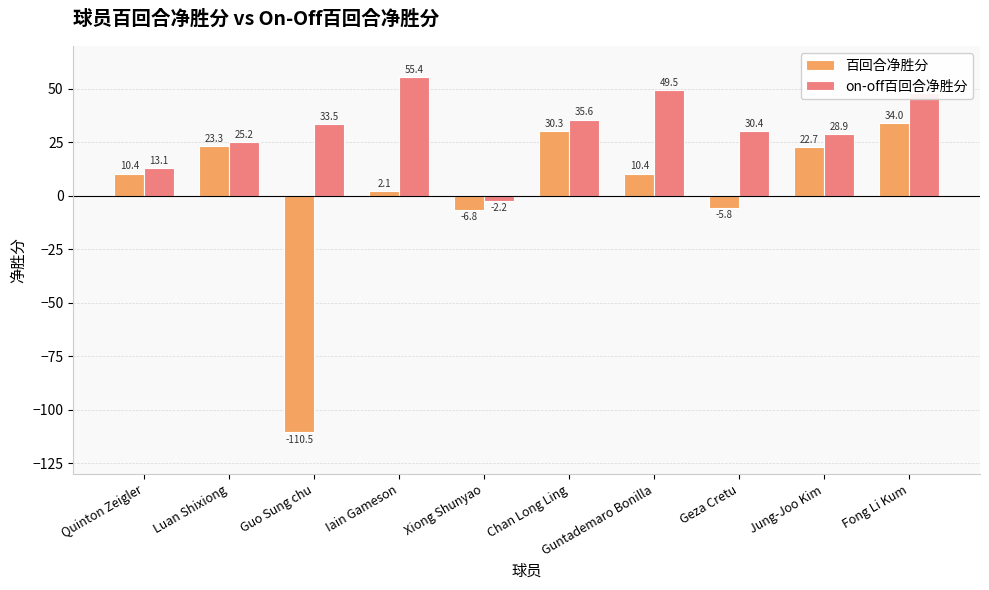

At which label is on-off百回合净胜分 closest to 26?

Luan Shixiong